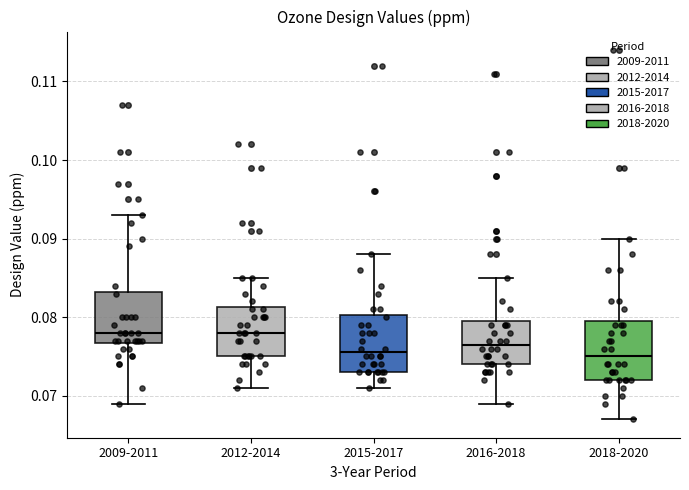

Where does the median line of the box for 2018-2020 sit on the y-axis? The values are not printed on the chart, so give them approximately, as read against the axis.

0.075